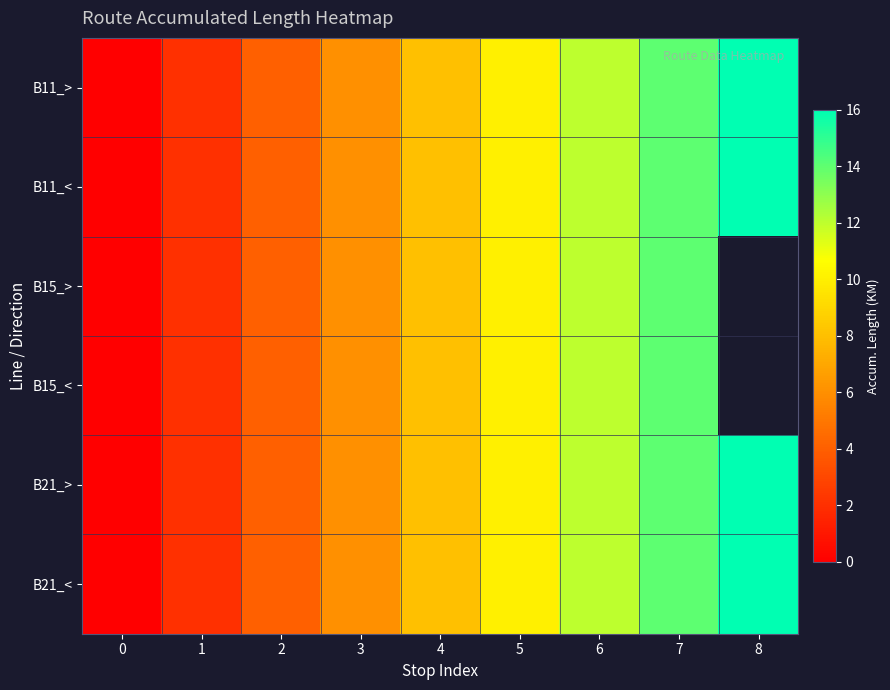

What is the maximum value for B15_>?

14.0